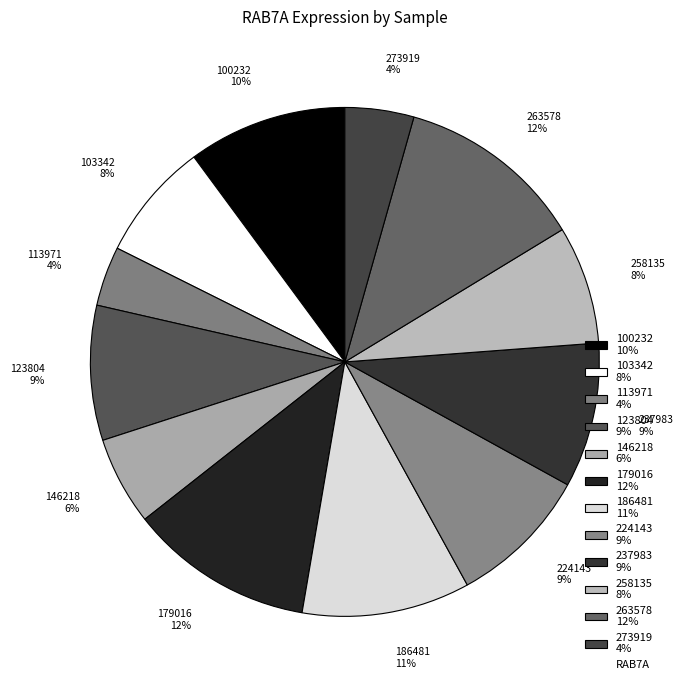

Between 237983 and 103342, which is larger?

237983